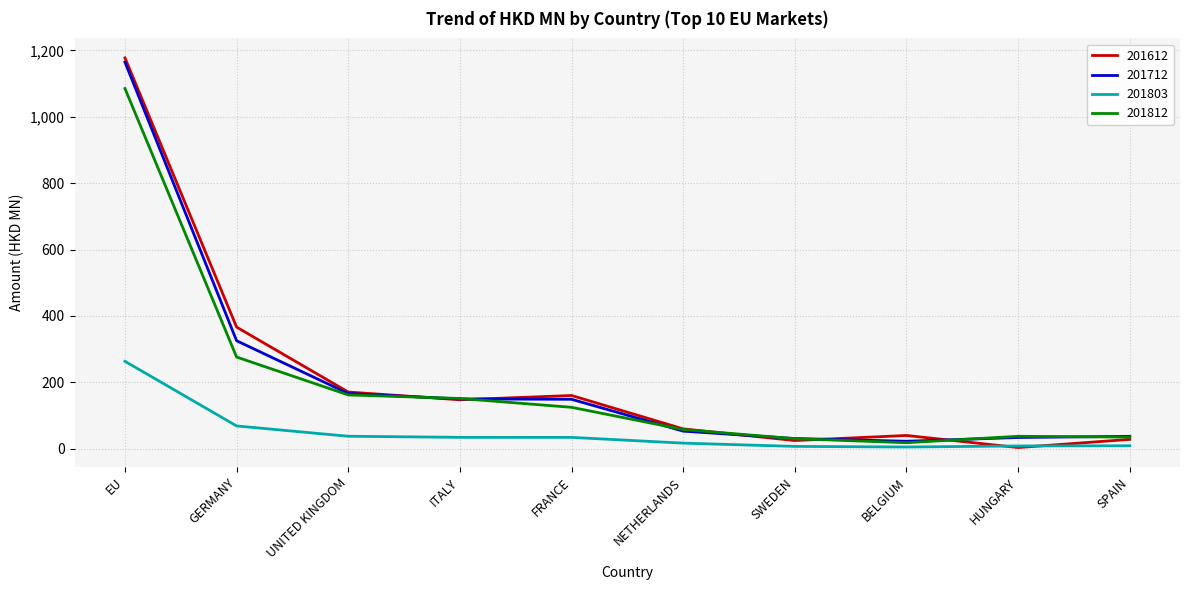

At which category is the sum across all series the highest?

EU